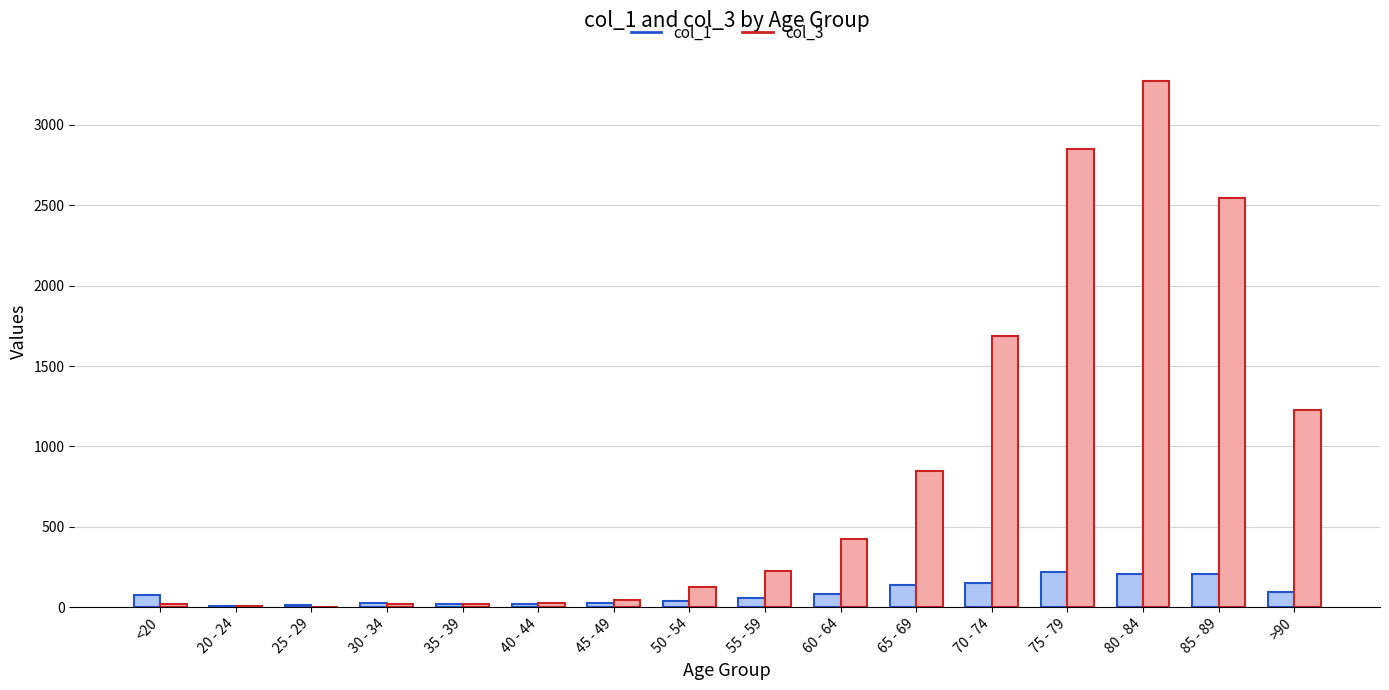

How many data points does each series have?

16